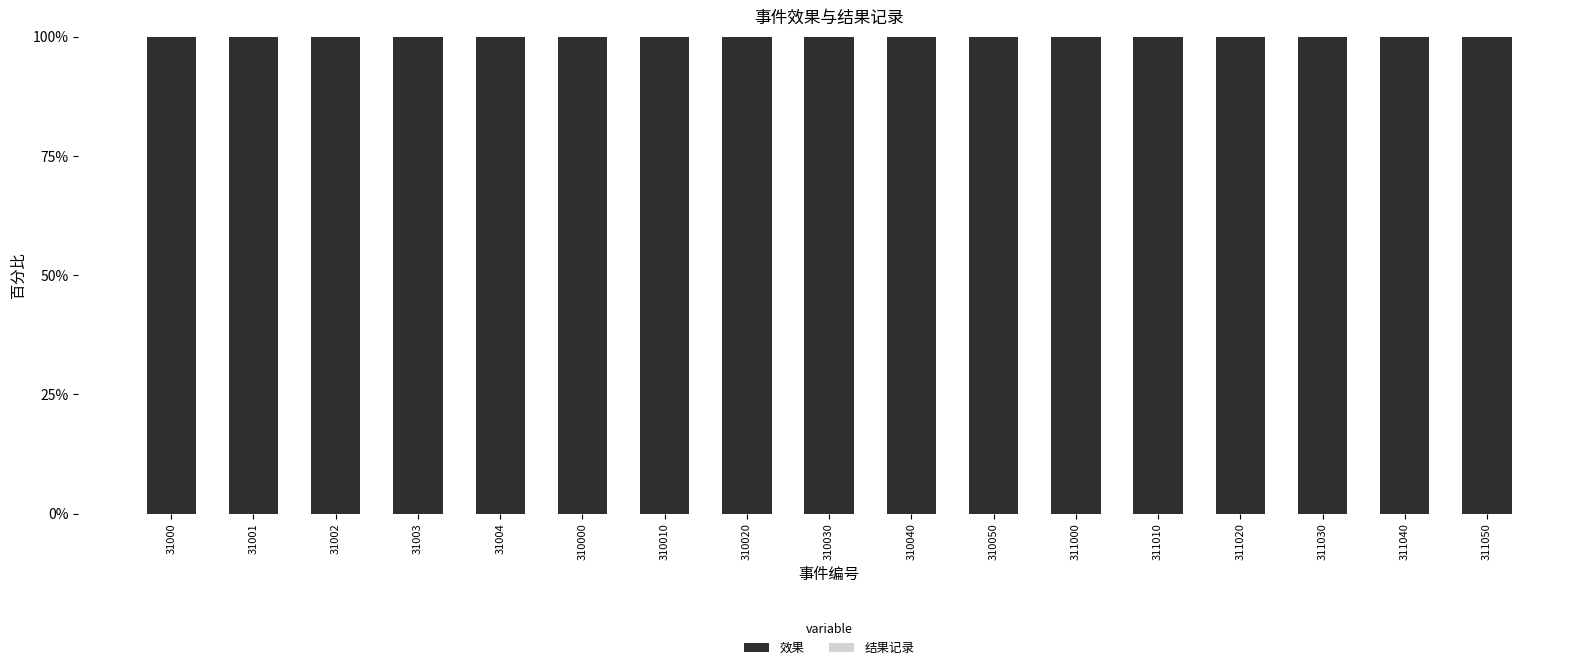

Which has a higher value, 311010 or 311030?

311010